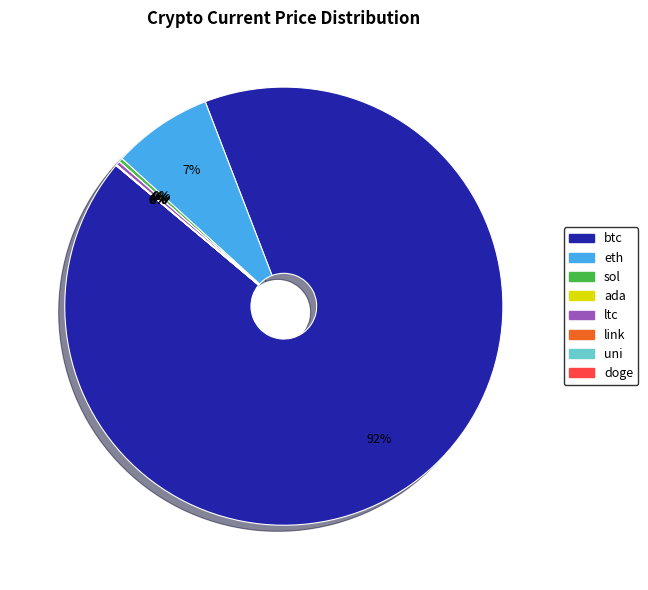

Approximately how many times larger is the value at sol compared to ltc?

1.1